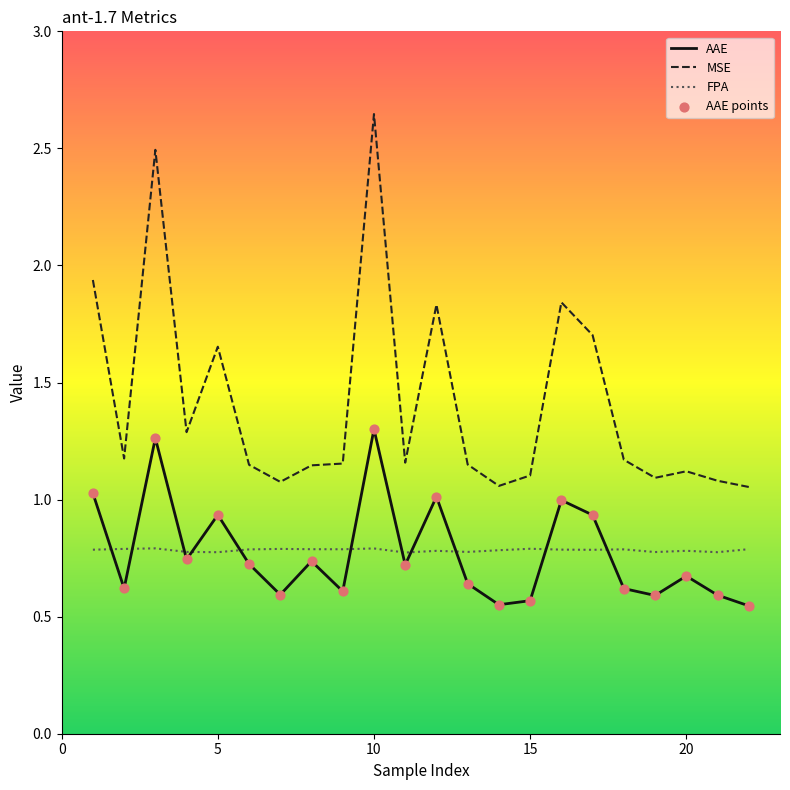

Which series has the widest spread of values?

MSE